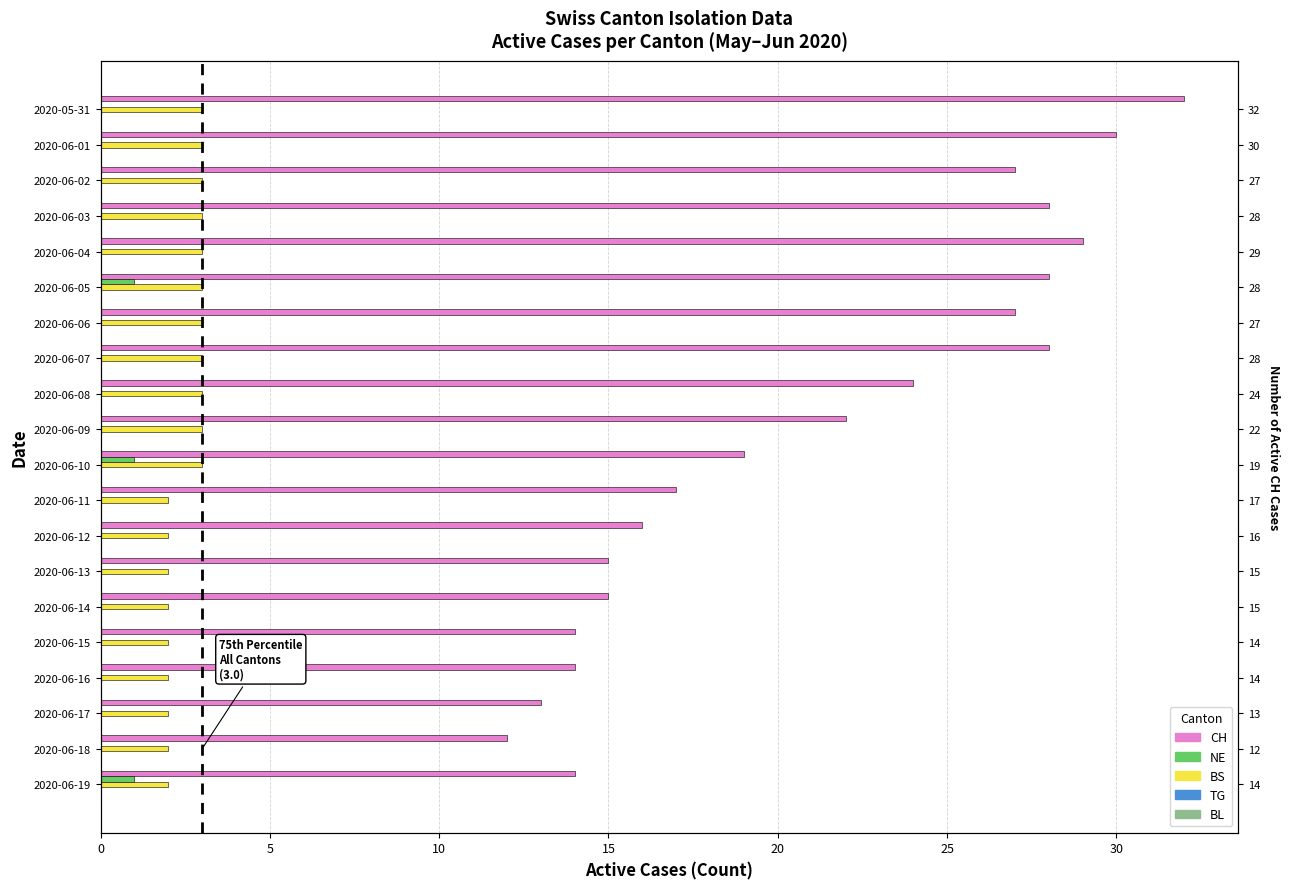

At how many categories does at least one series exceed 23?

9